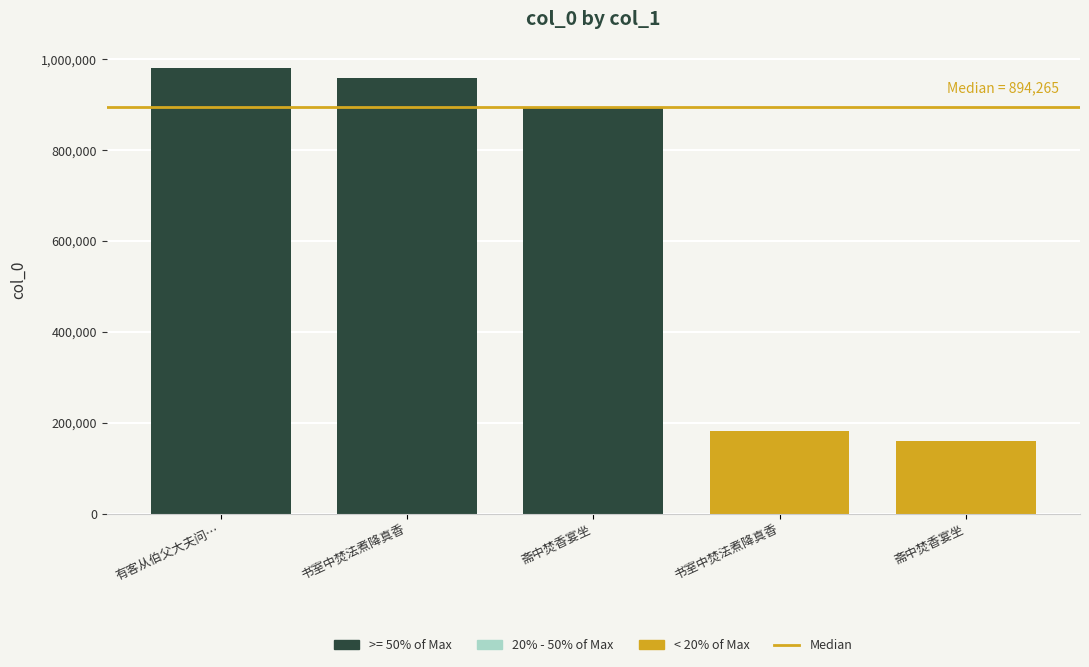

Is it true that the value at 有客从伯父大夫问… is 980488?

True